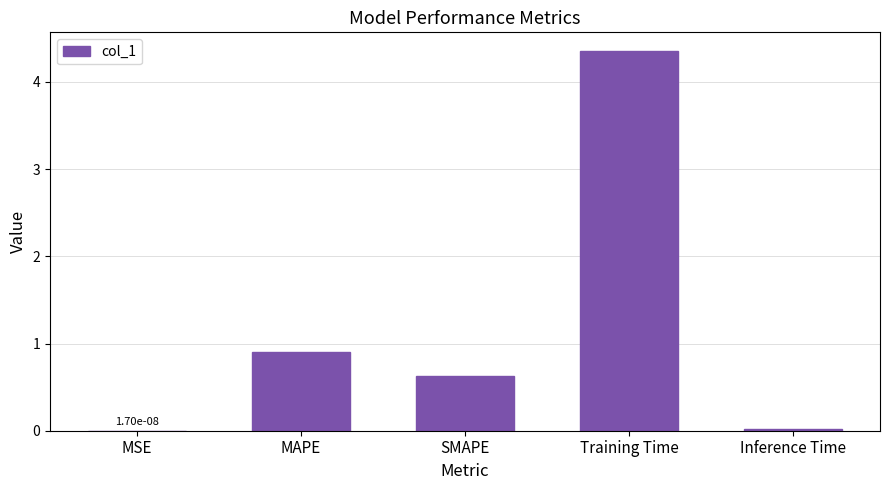

Is it true that the value at MAPE is 0.9?

True